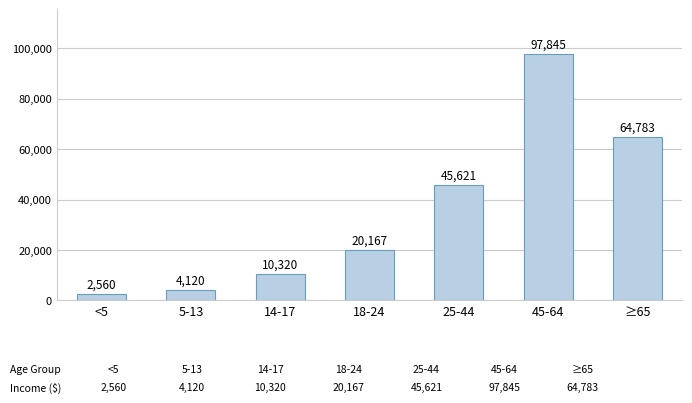

Where is the data nearest to the value 50202?

25-44